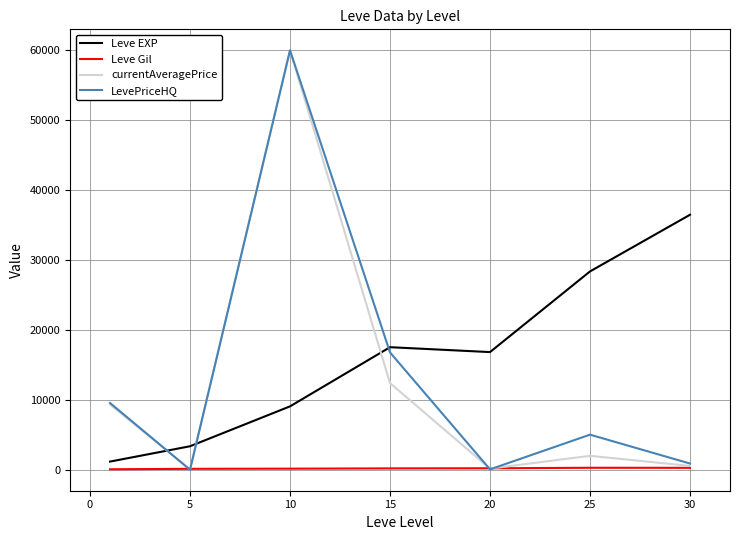

Which series has the largest total across all categories?

Leve EXP